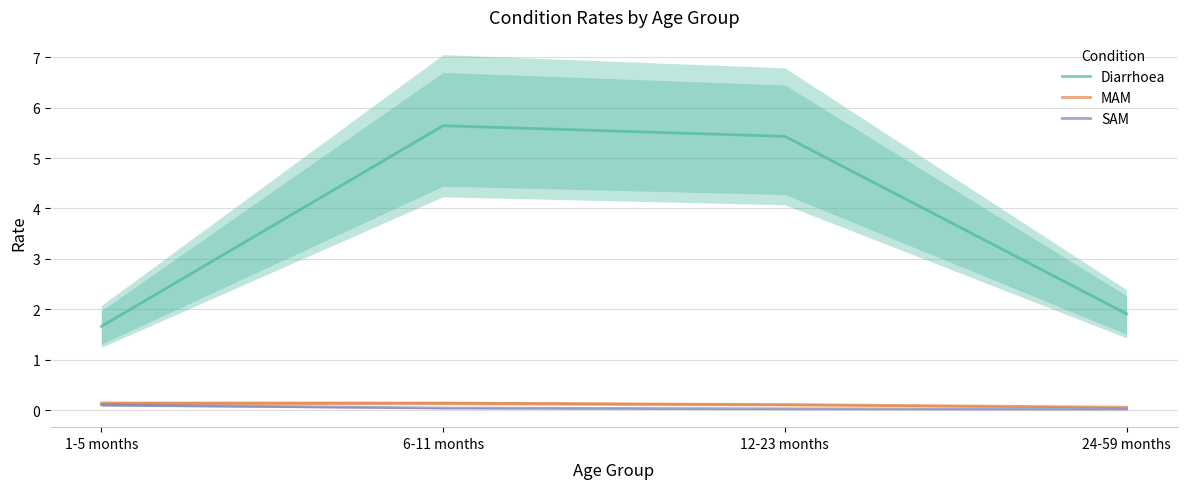

What is the label of the 4th point from the right?

1-5 months